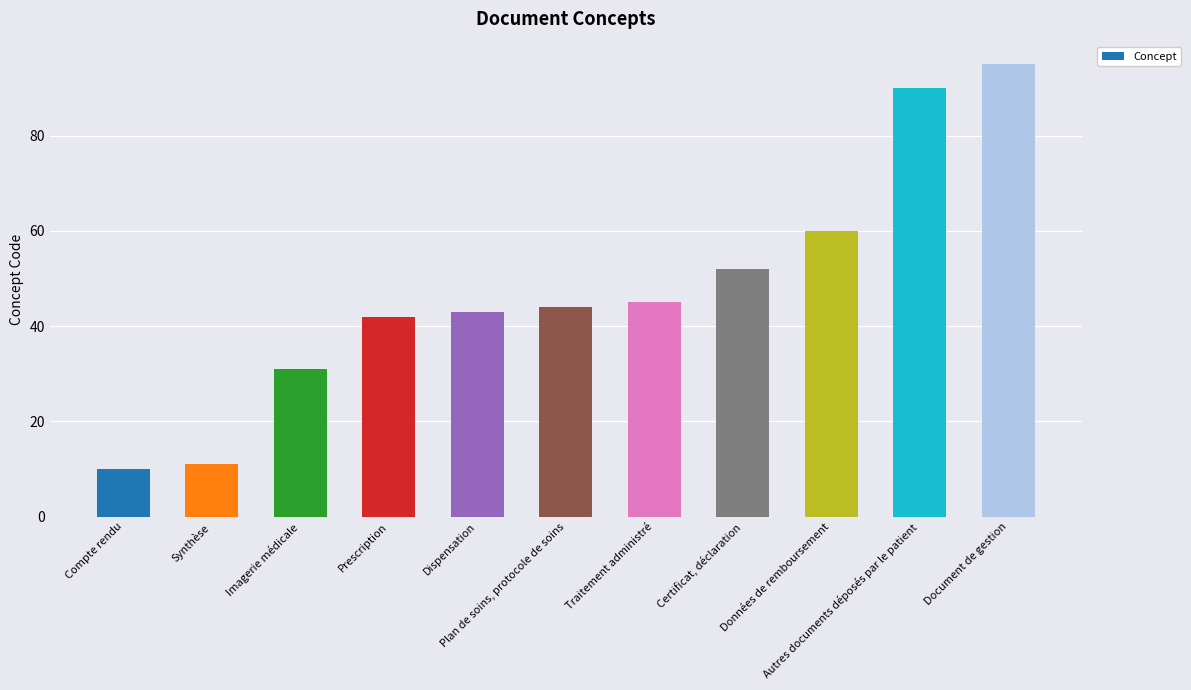

Which label corresponds to the largest value in the chart?

Document de gestion